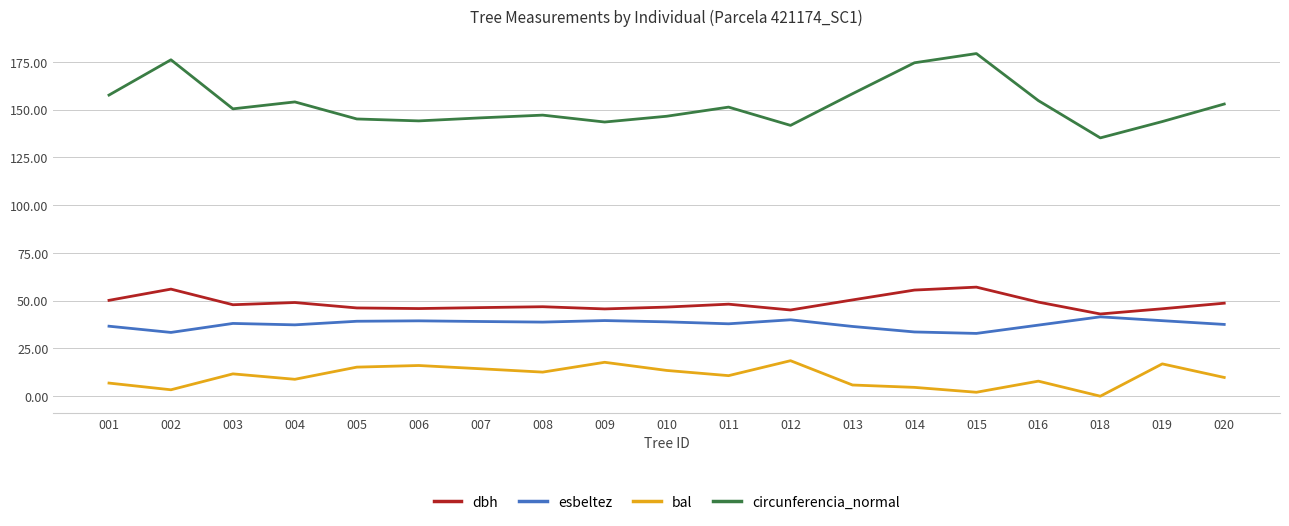

What is the difference between the maximum and minimum values in the bal series?

18.6